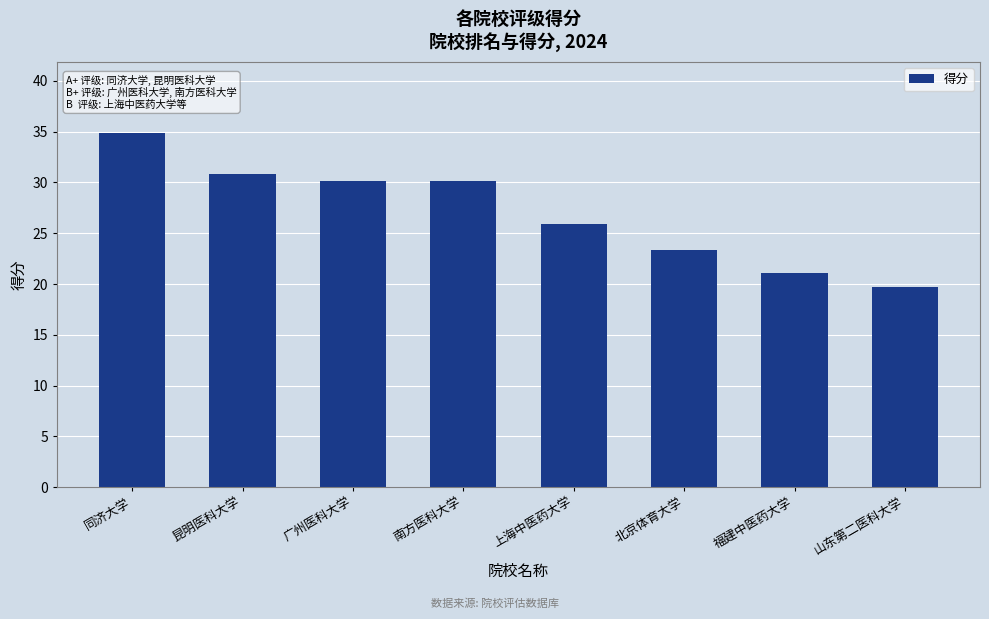

What is the greatest value displayed?

34.9